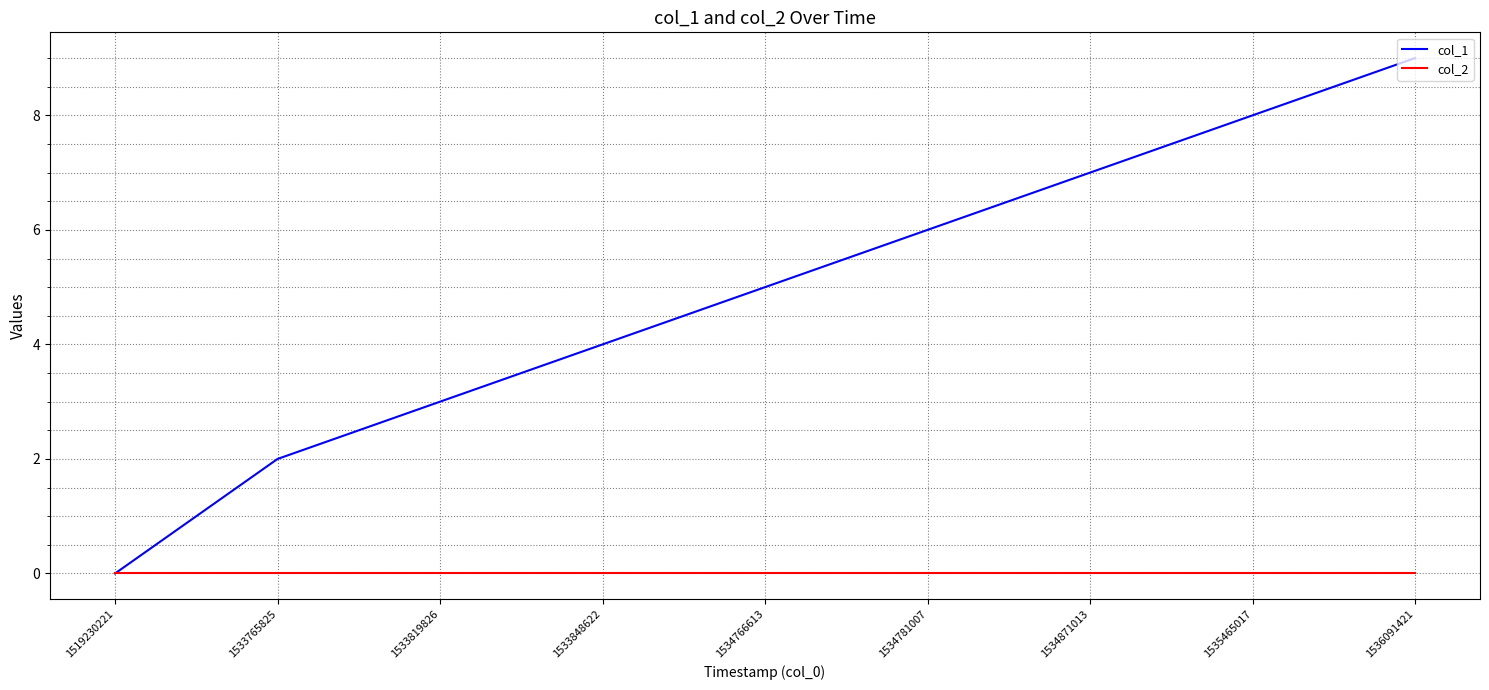

What is the spread (max minus min) of values at 1533819826?

3